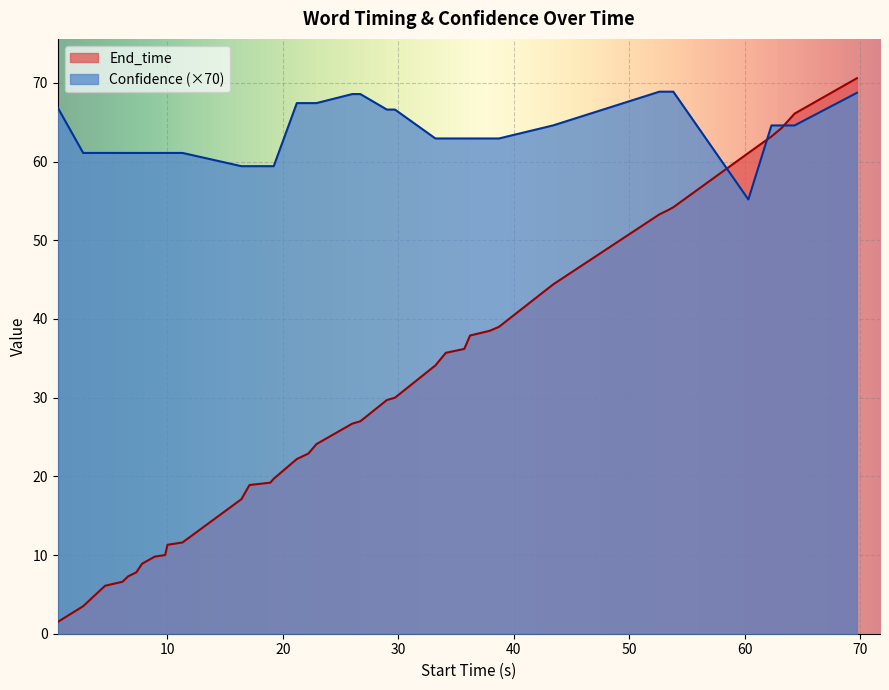

What is the difference between the second highest and second lowest values in the Confidence series?

9.5